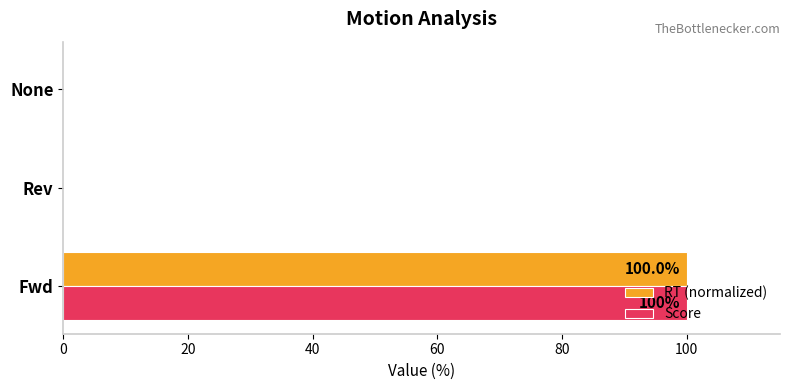

Is the value of Score at Fwd greater than the value of RT (normalized) at Rev?

Yes